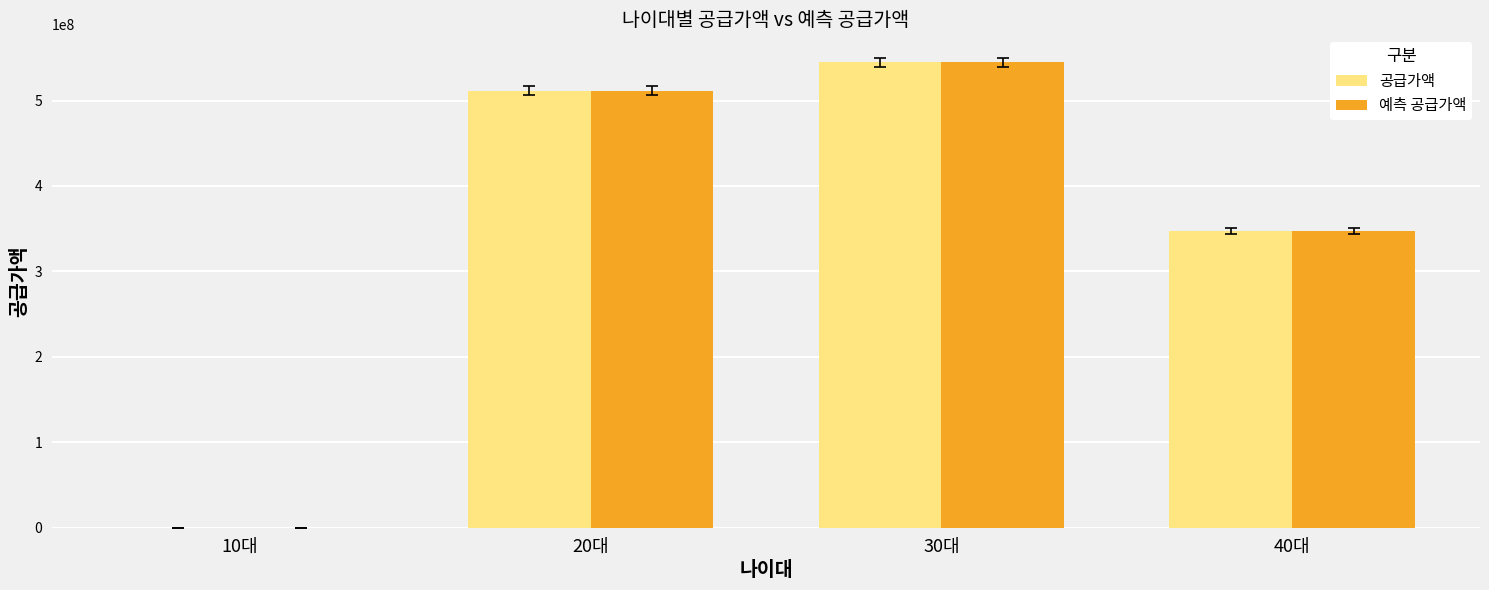

At which category does the chart reach its peak across all series?

30대